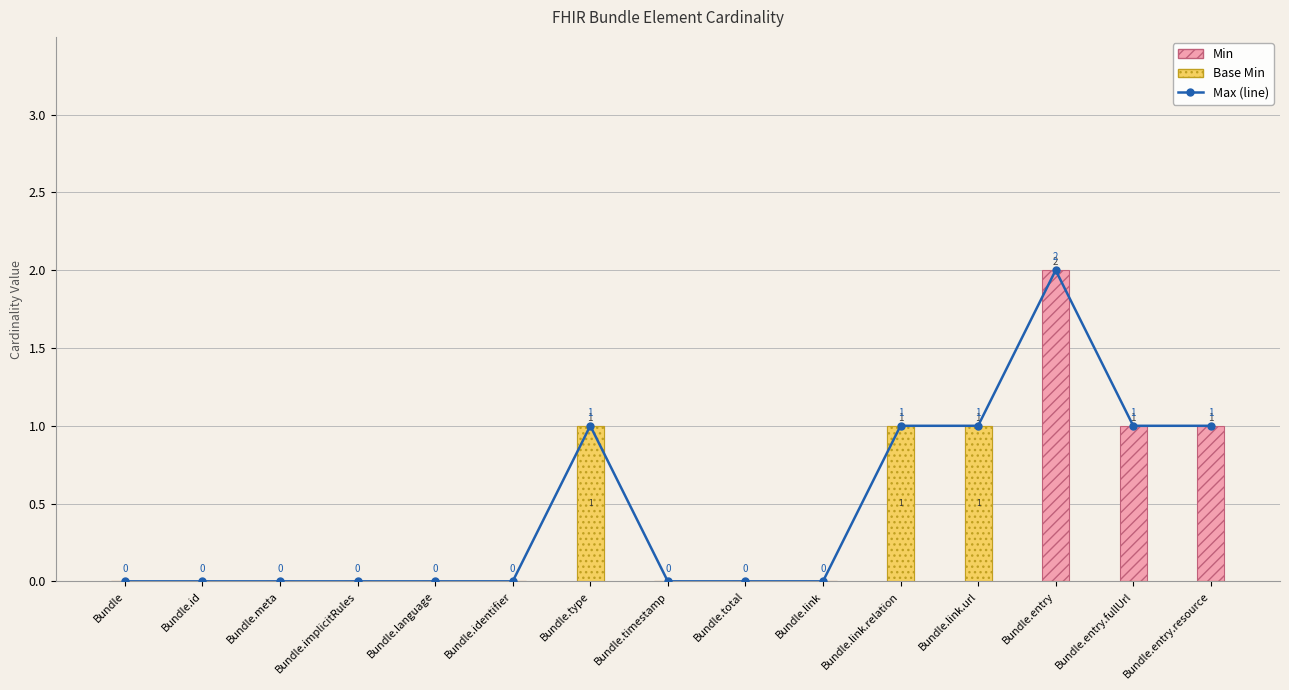

Which series has the largest total across all categories?

Max (line)